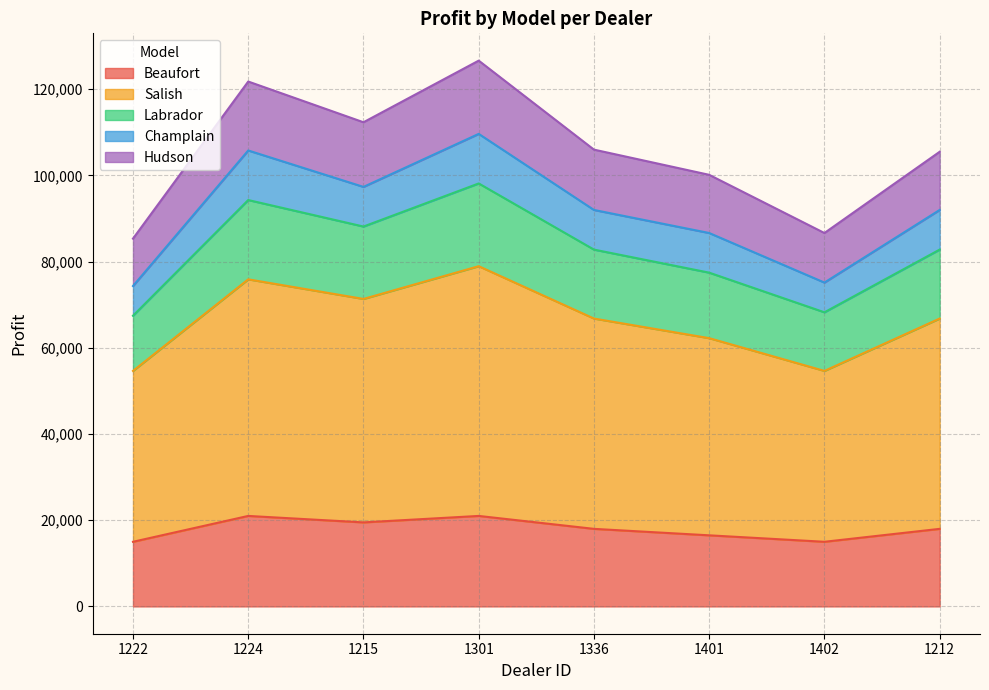

Which category has the highest value across all series?

1301